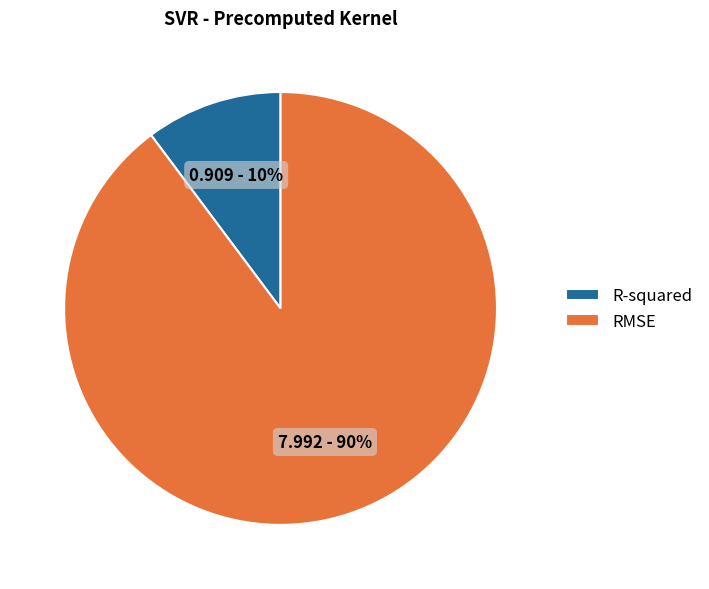

What percentage is the R-squared slice, to the nearest percent?

10%